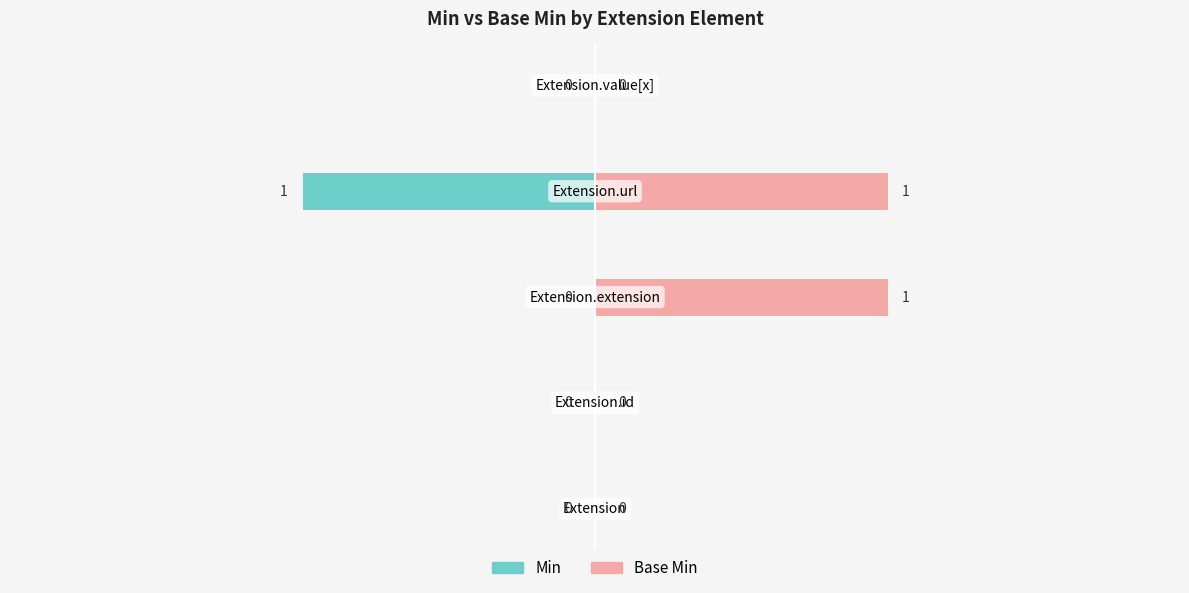

The value of Base Min at 2 is 1. True or false?

True